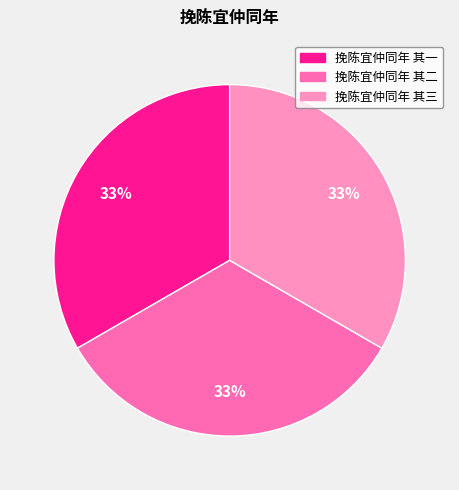

To the nearest percent, what is the average slice percentage?

33%